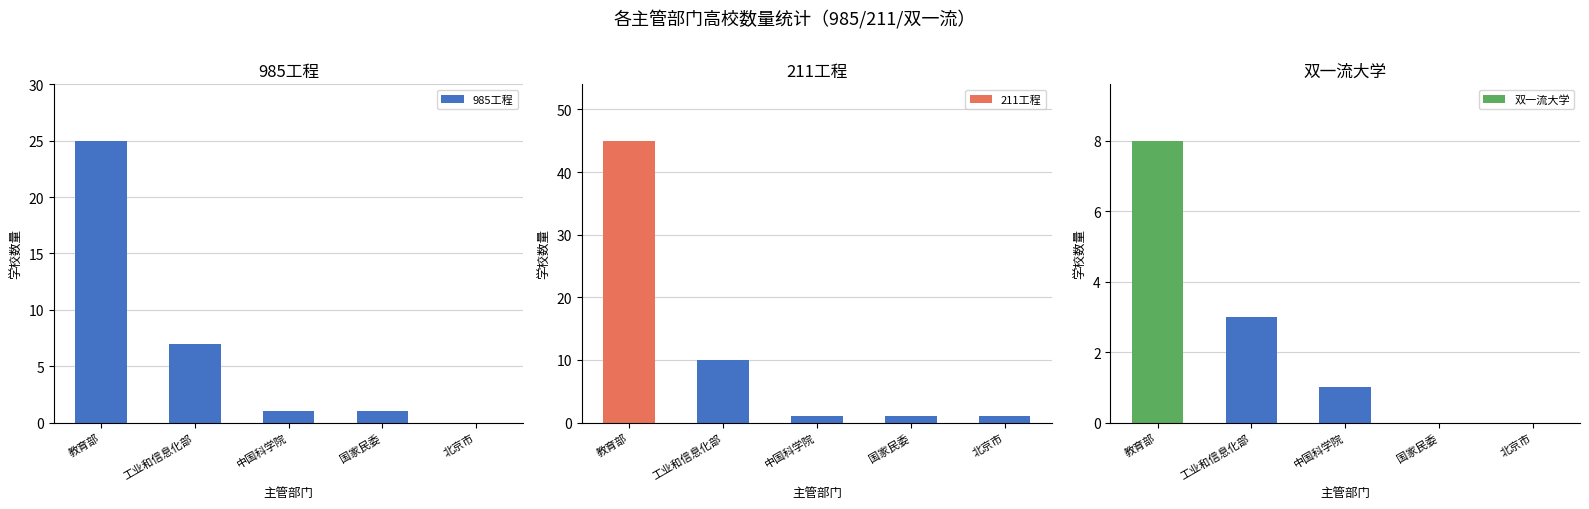

Is it true that 双一流大学 equals 4 at 教育部?

False